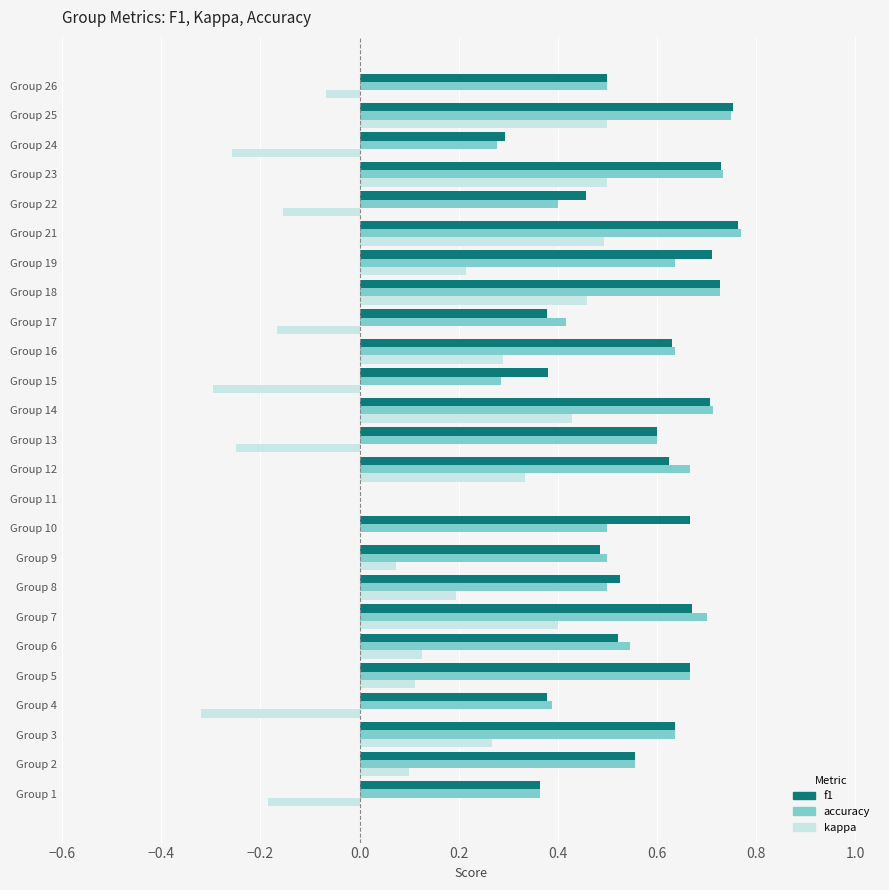

Is it true that kappa equals 0.3 at Group 16?

True